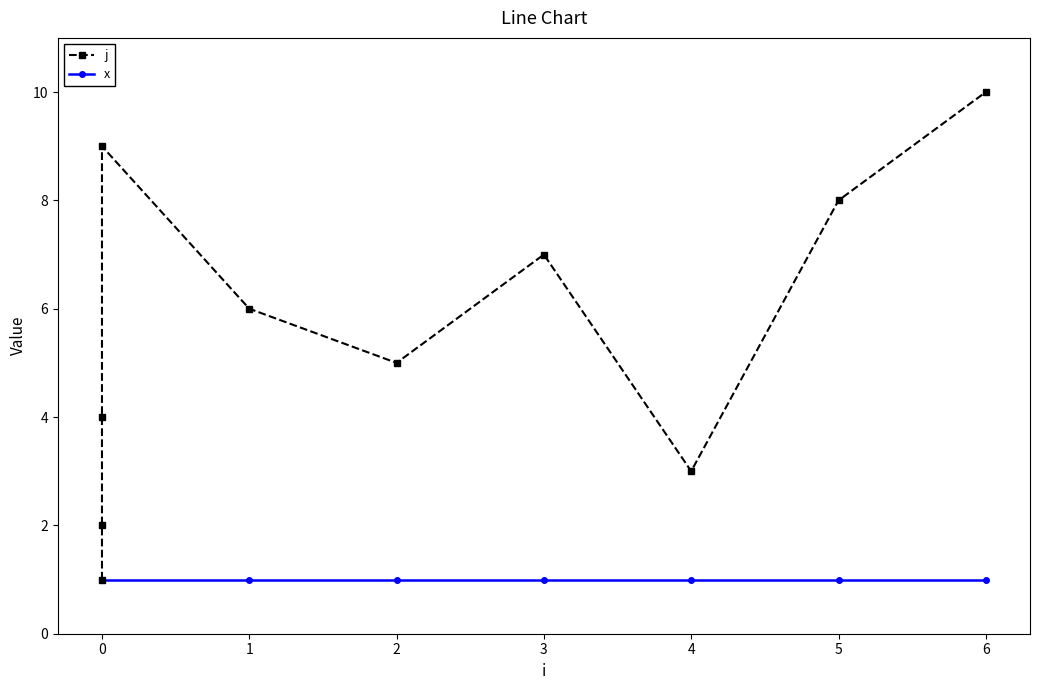

Is this an area chart (filled region under the line)?

No